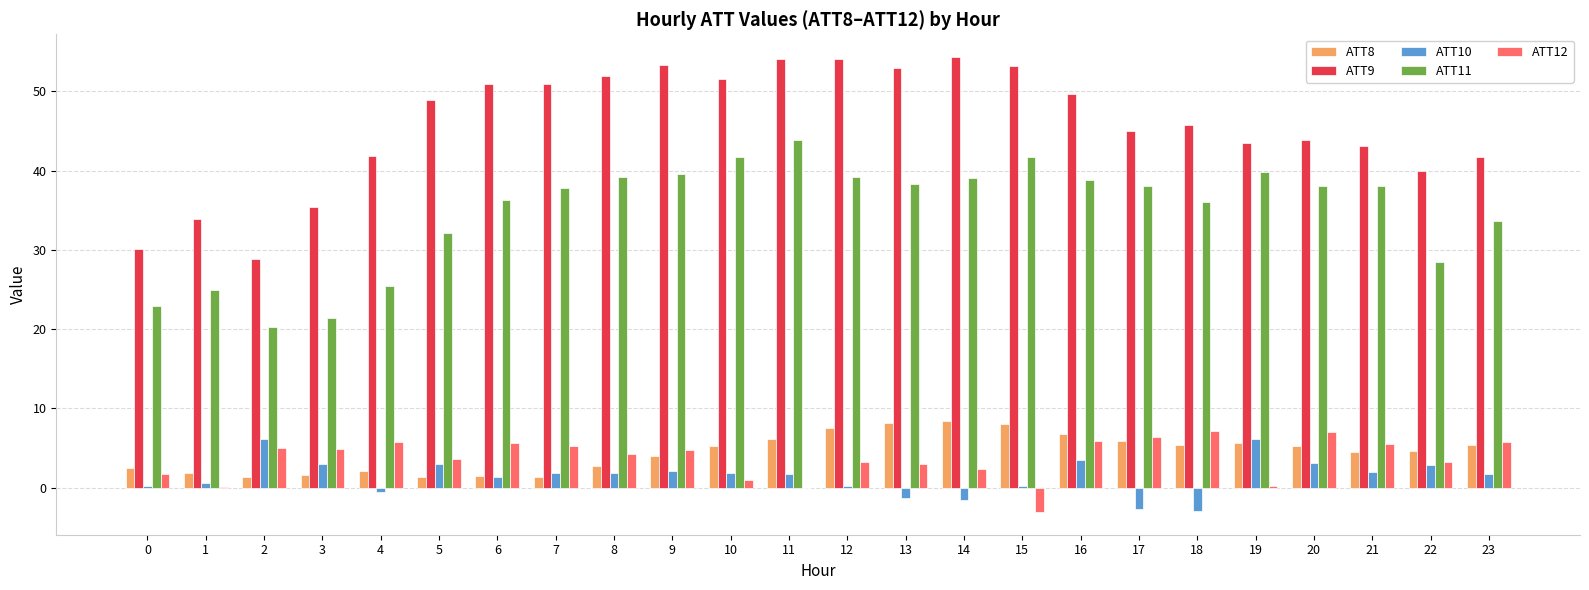

Which series has the largest total across all categories?

ATT9